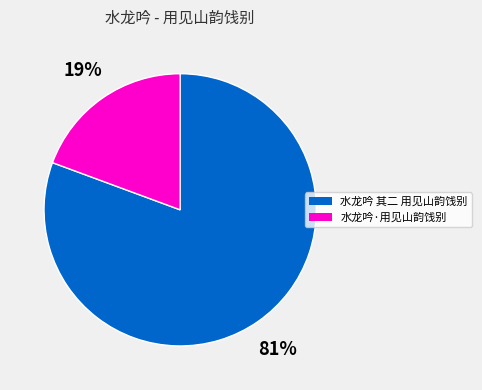

True or false: 水龙吟·用见山韵饯别 accounts for 19% of the total.

True